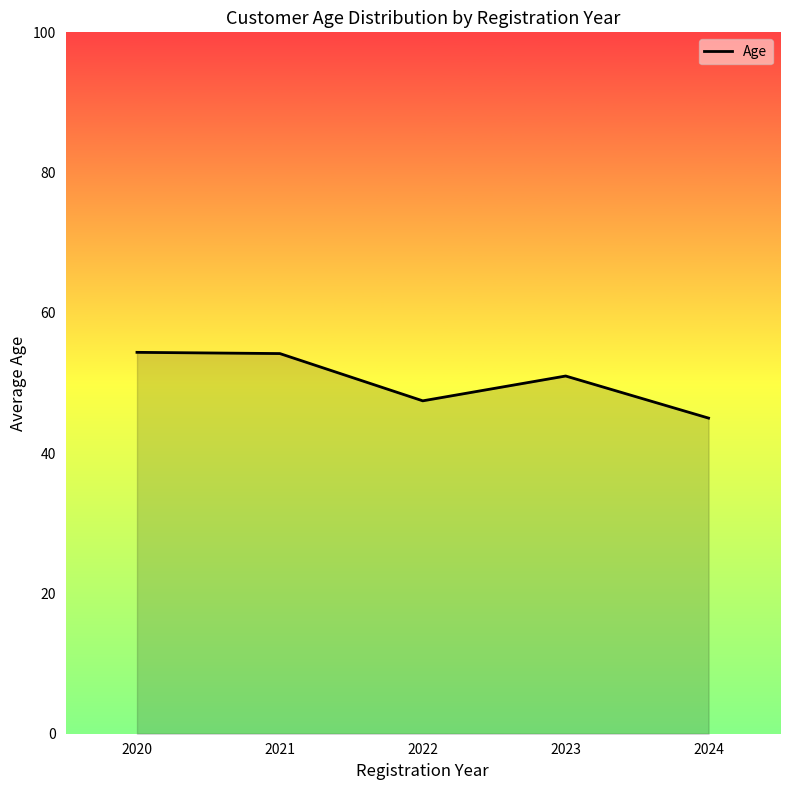

How many categories are shown in the chart?

5